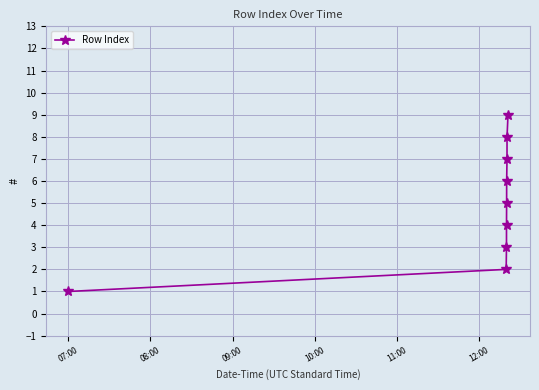

True or false: the data has more than 2 interior local peaks.

False